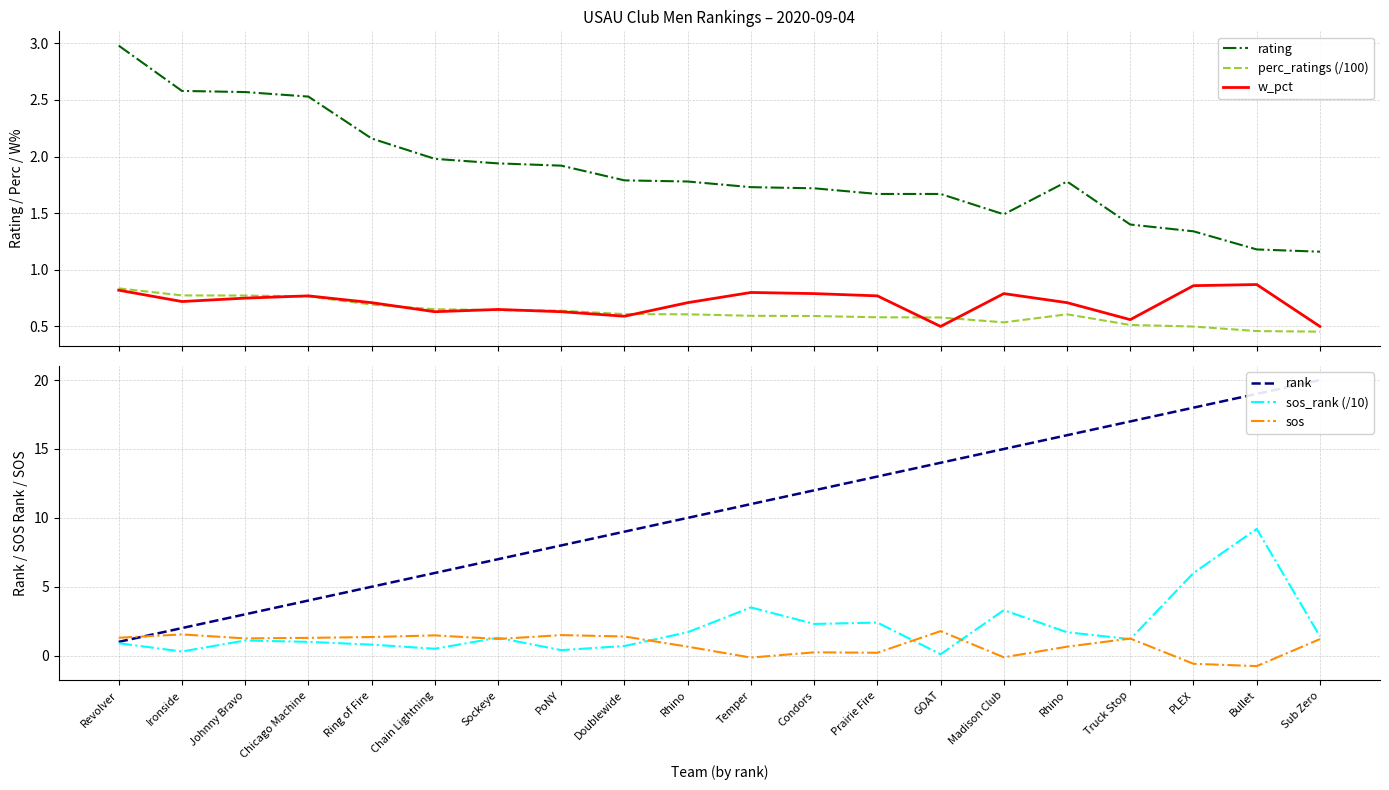

Where is the first local minimum for rating?

Madison Club